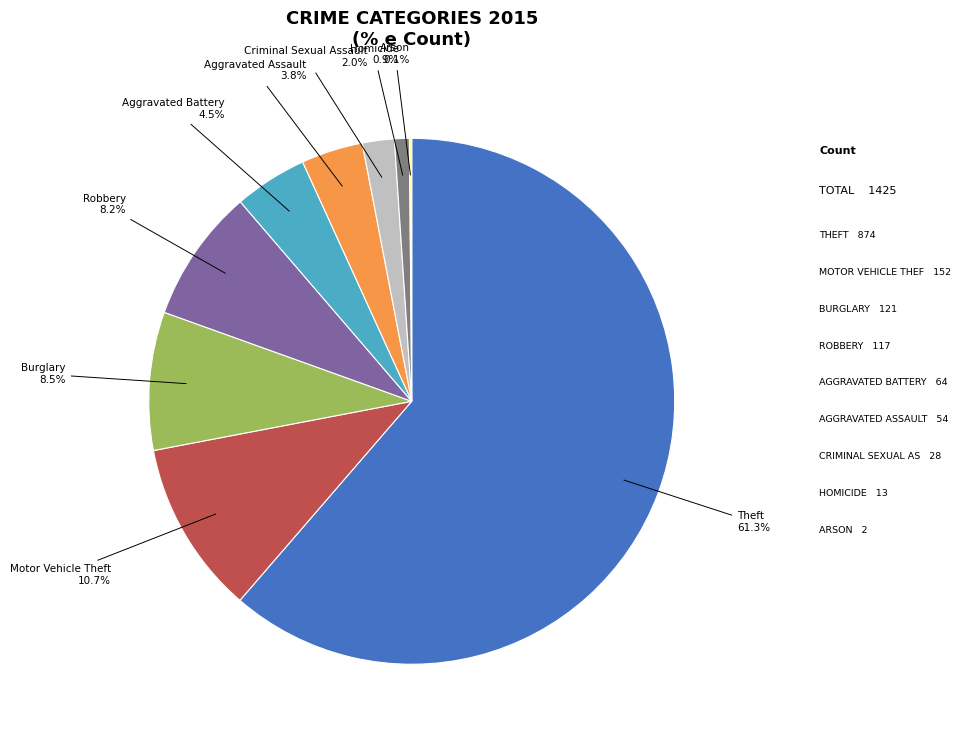

Does any single category account for the majority?

Yes